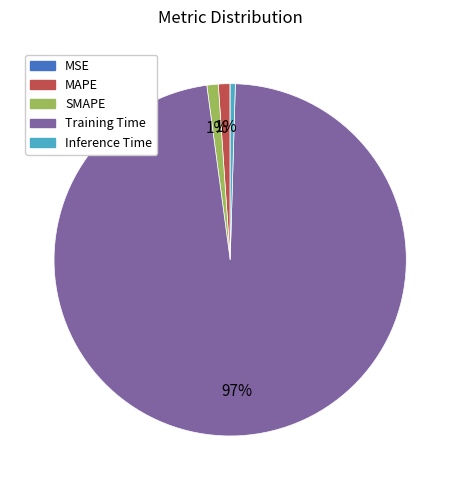

Does MAPE represent more than half of the total?

No